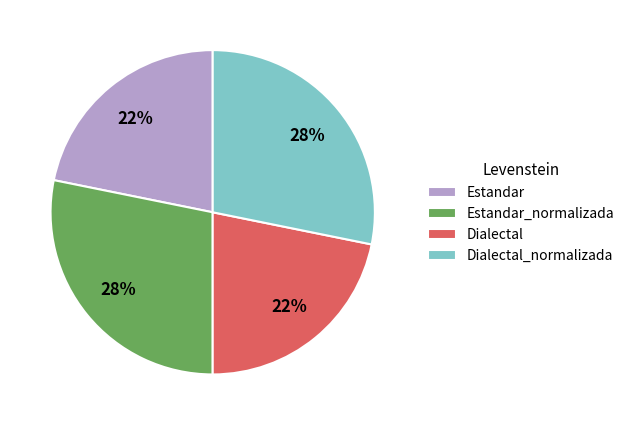

To the nearest percent, what is the average slice percentage?

25%